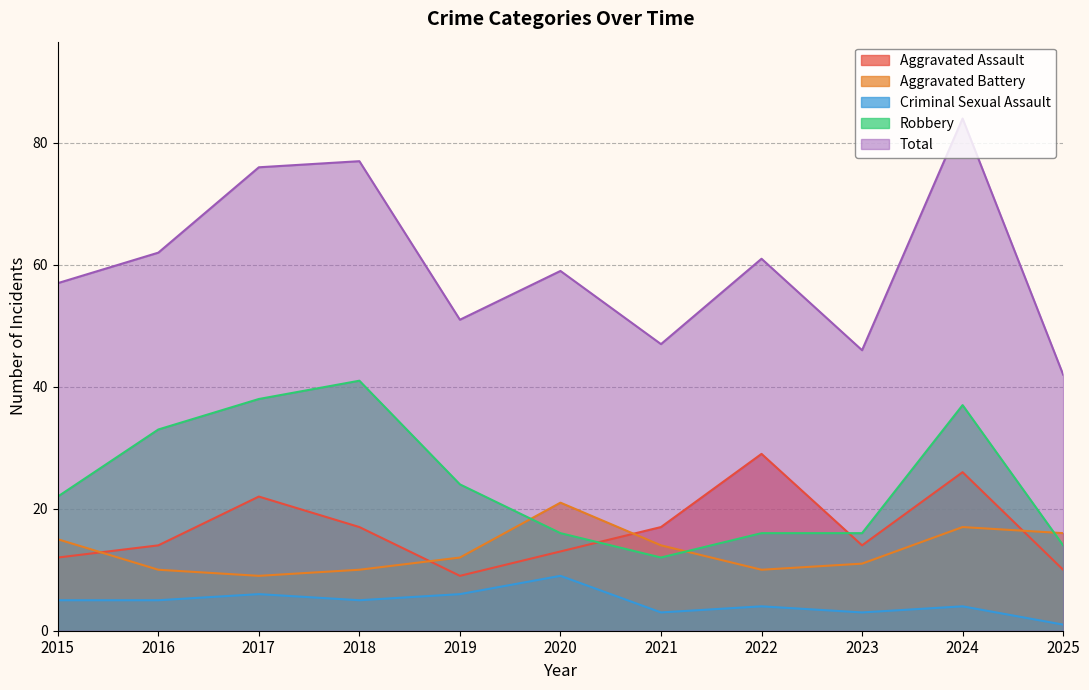

Which series has the widest spread of values?

Total